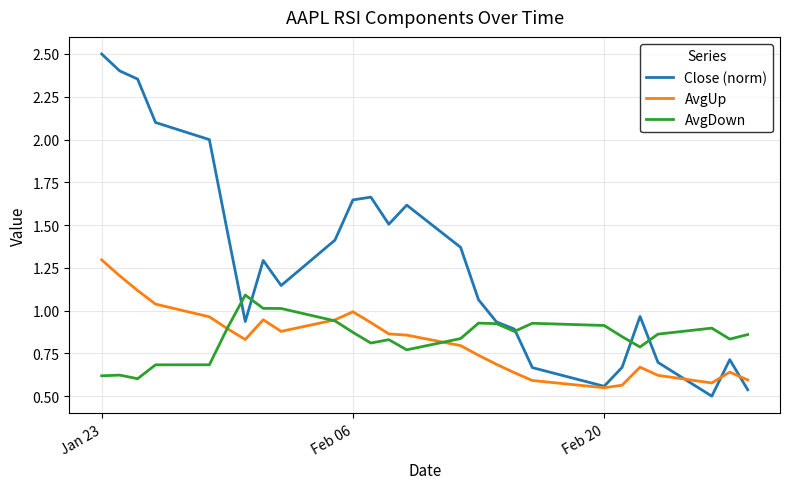

List the series in order of their peak value, highest first.

Close (norm), AvgUp, AvgDown